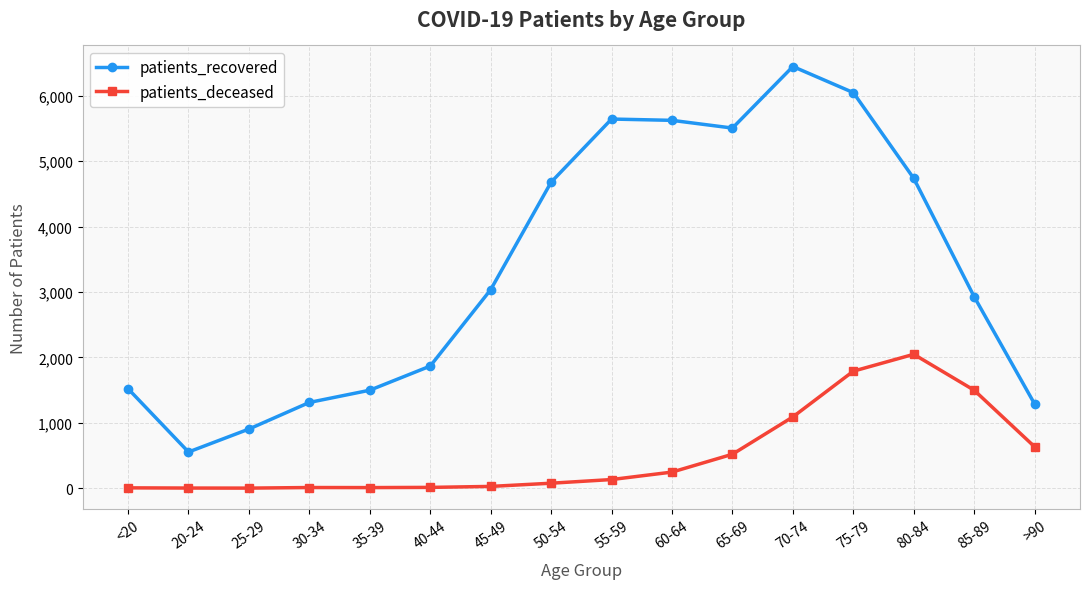

Read the patients_deceased value at 75-79, to the nearest 100.

1800